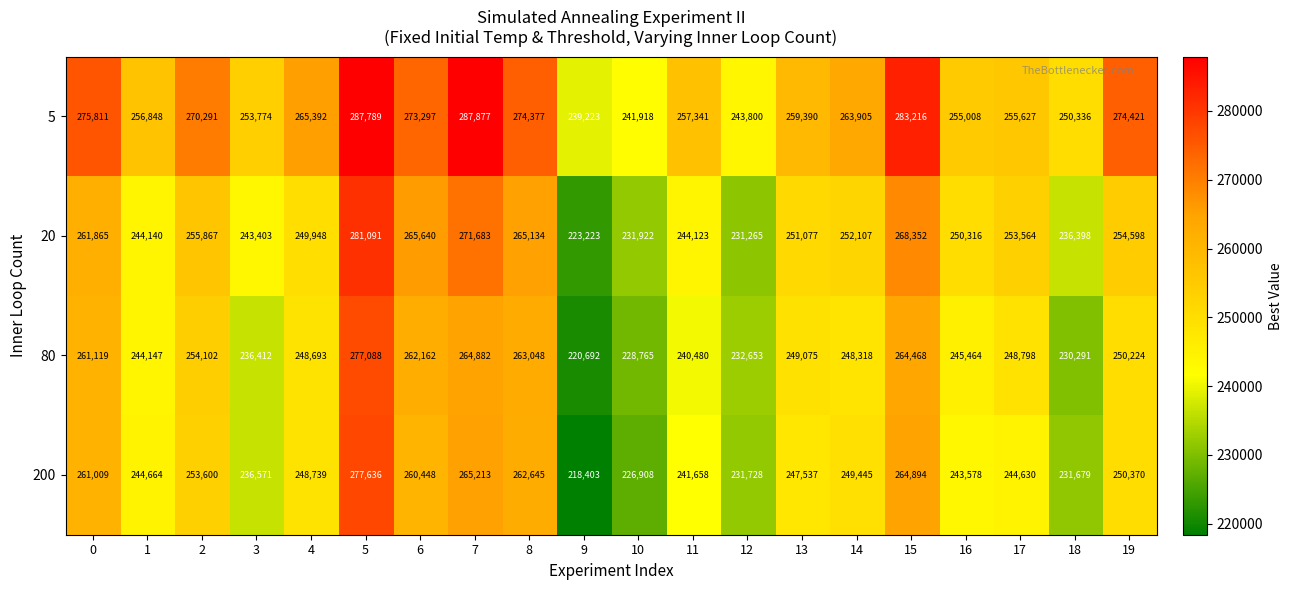

How many series are shown in this chart?

4